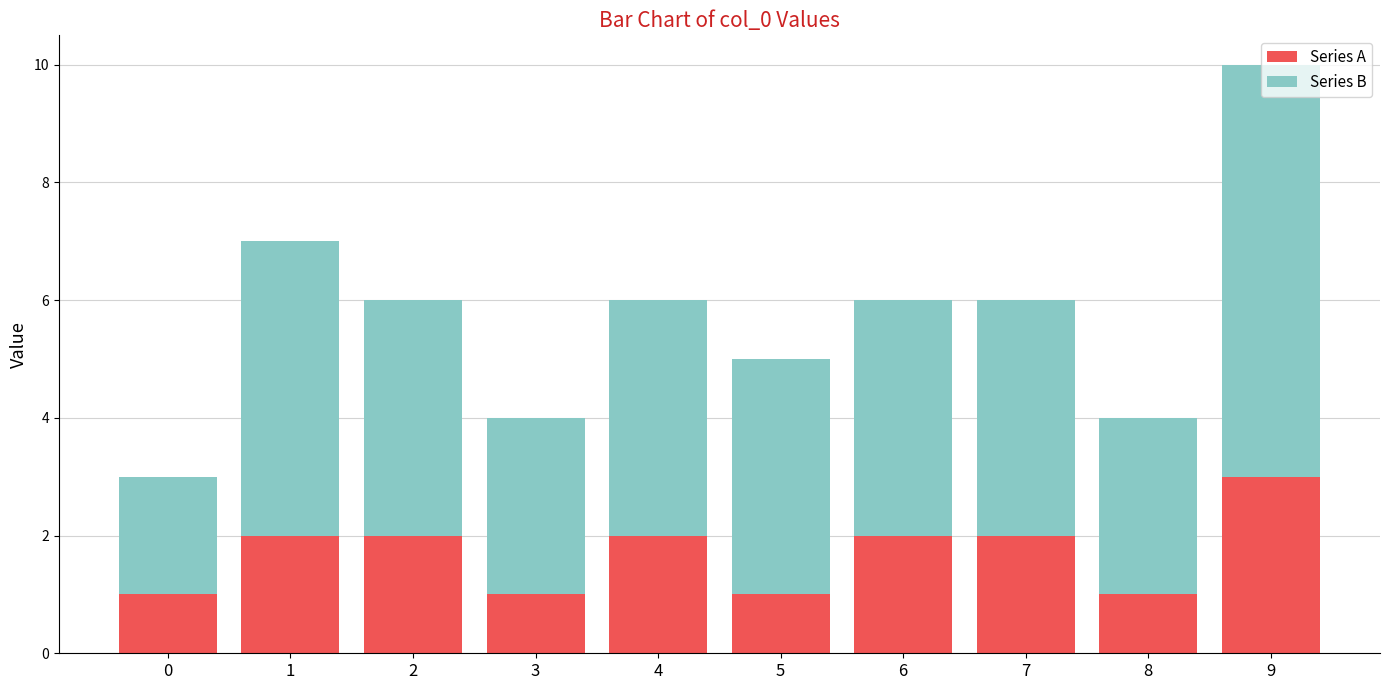

At which category is the sum across all series the highest?

9